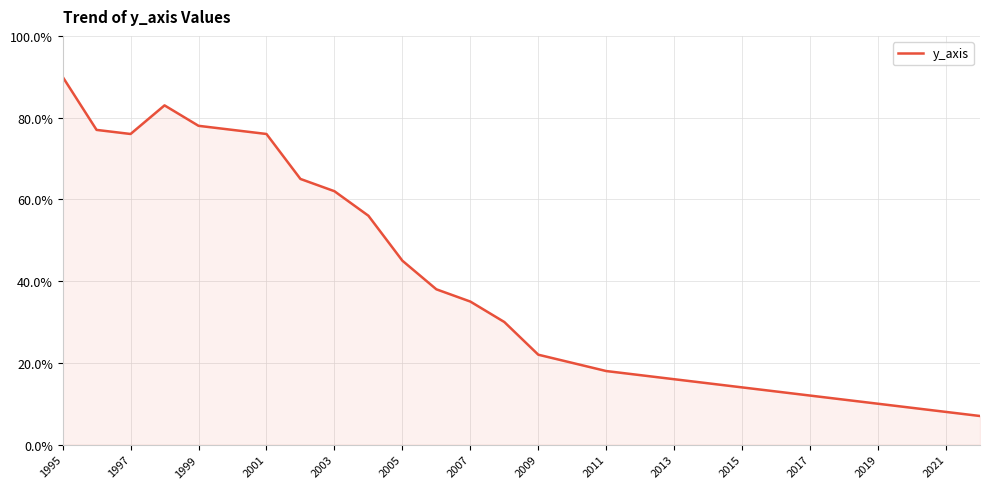

What is the smallest value displayed?

7